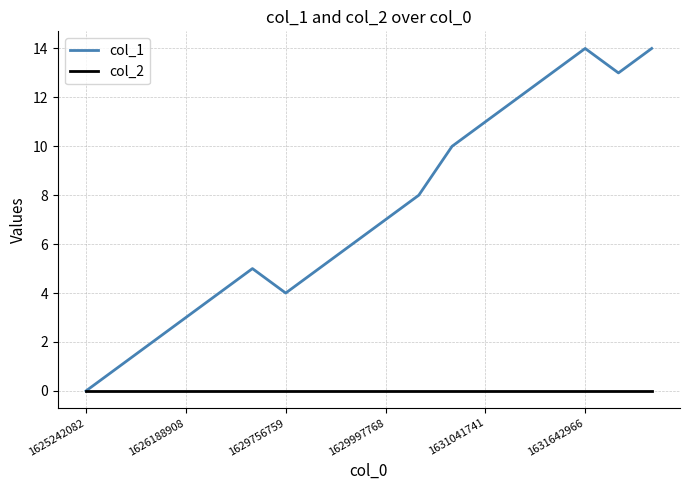

Rank the series by their maximum value, from lowest to highest.

col_2, col_1